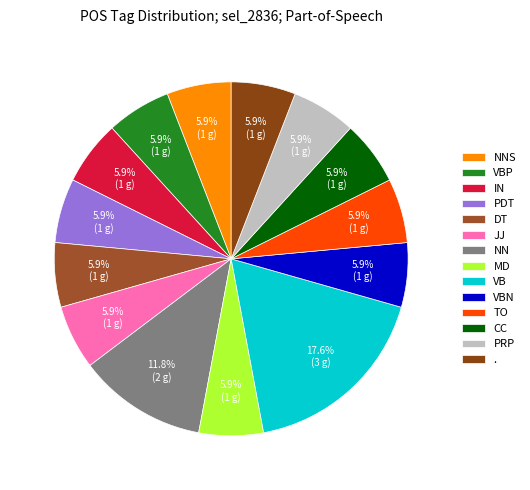

Approximately how many times larger is the value at NNS compared to VB?

0.3